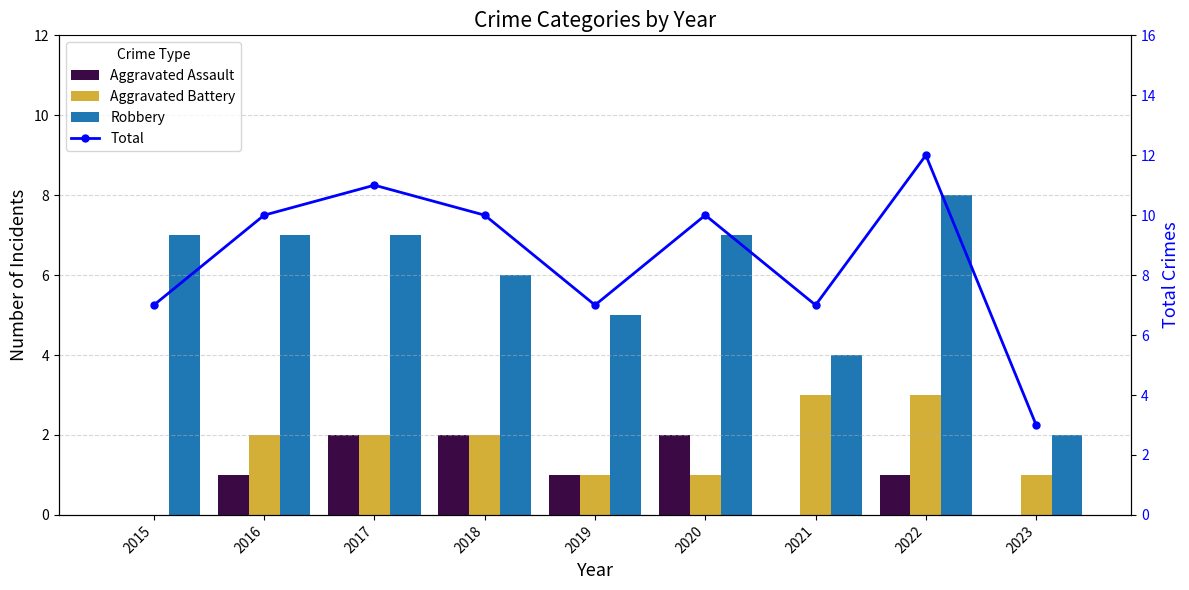

Between 2017 and 2020, which series saw the biggest shift?

Aggravated Battery